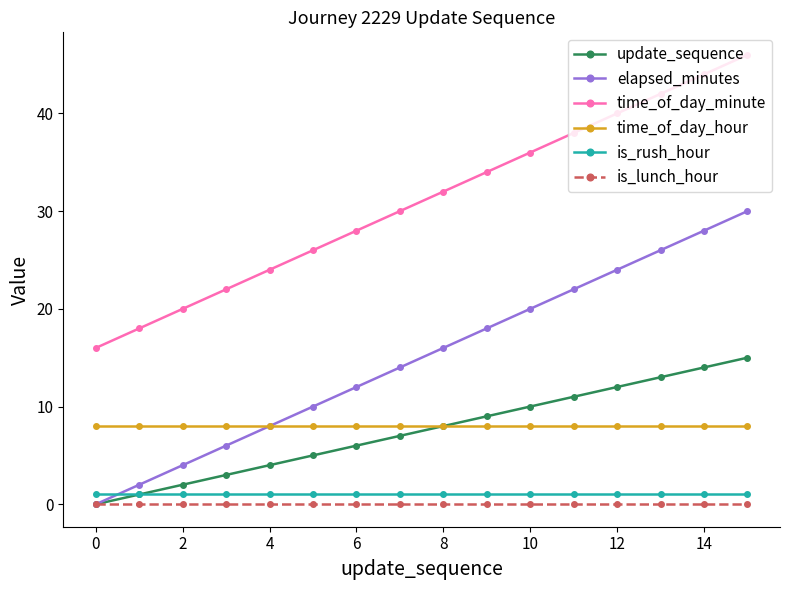

Rank the series by their maximum value, from lowest to highest.

is_lunch_hour, is_rush_hour, time_of_day_hour, update_sequence, elapsed_minutes, time_of_day_minute